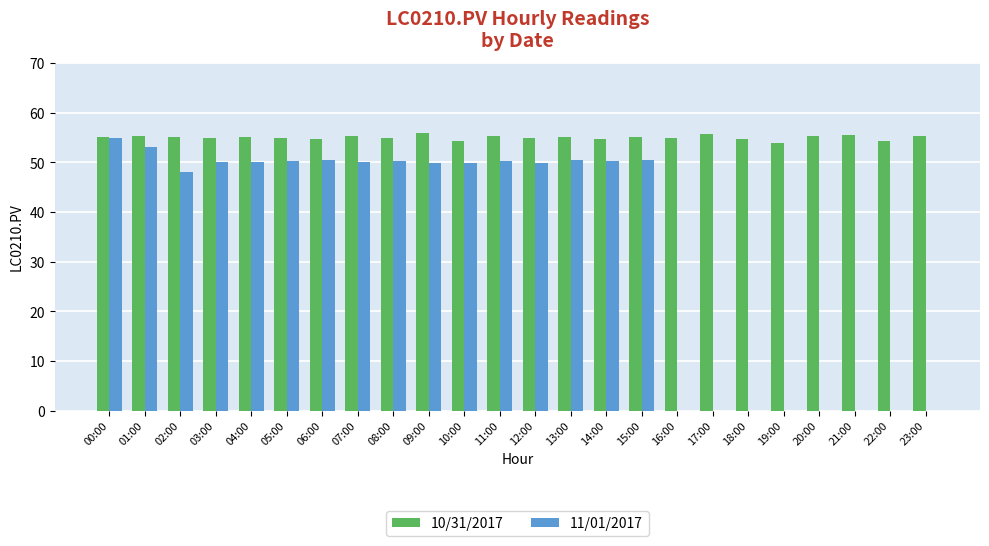

Is the value of 10/31/2017 at 00:00 greater than the value of 11/01/2017 at 17:00?

Yes